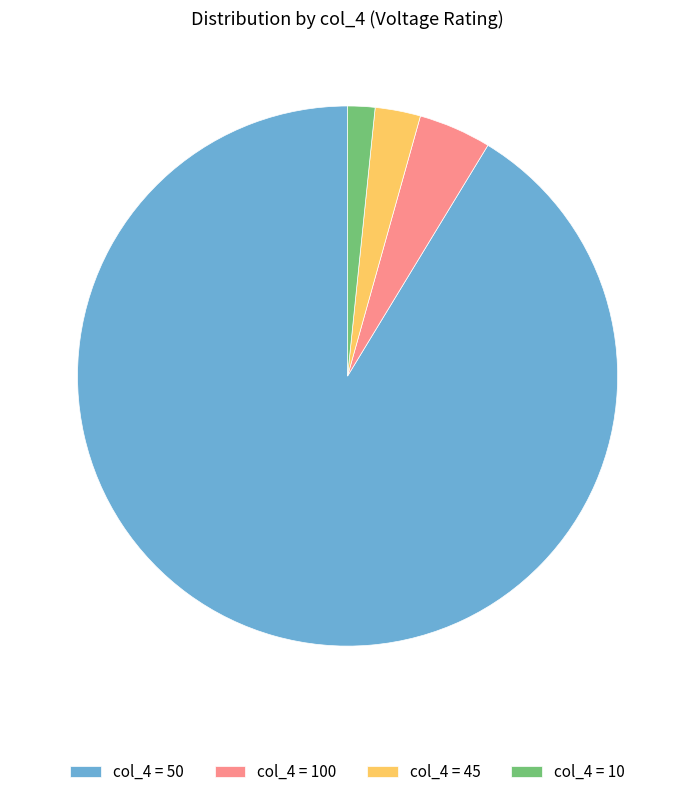

How many segments does this pie chart have?

4